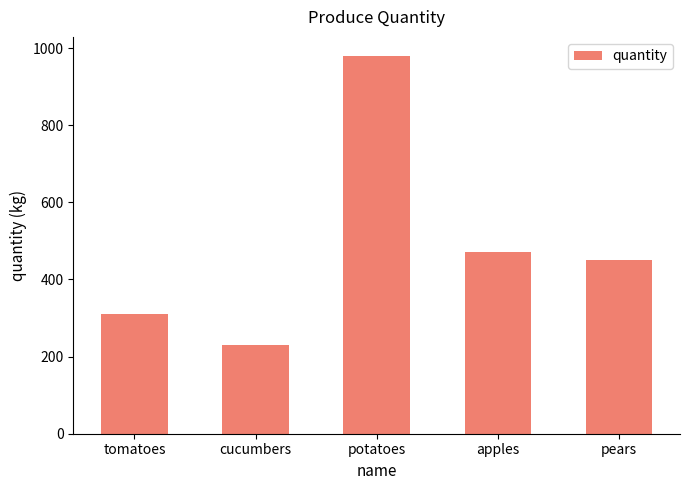

Are the bars horizontal?

No